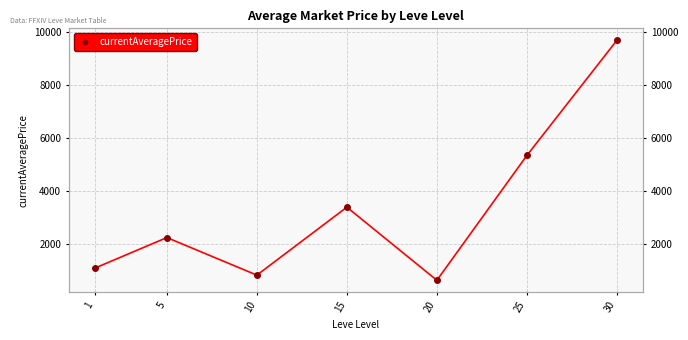

At which label is the value closest to 5146?

25